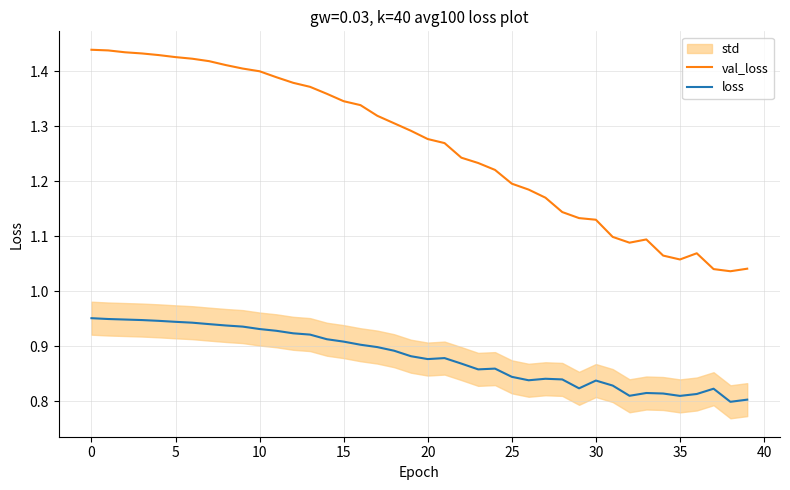

Which series has the largest total across all categories?

val_loss